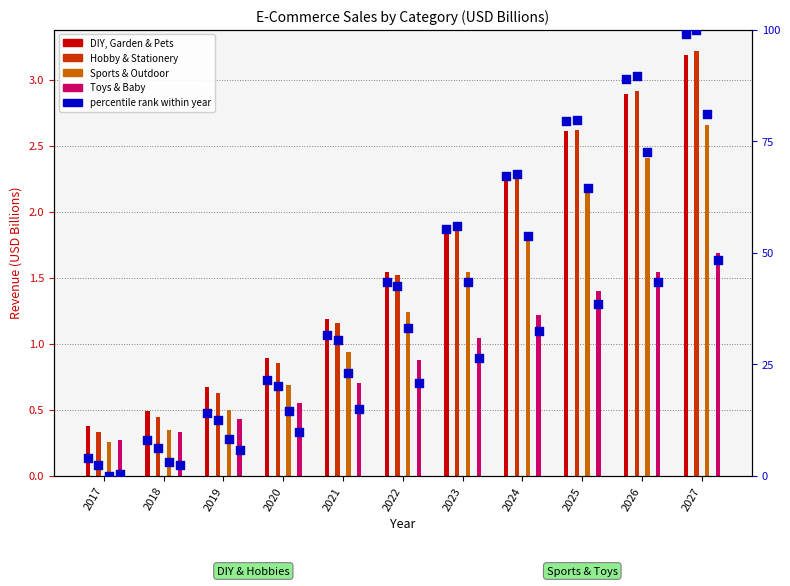

What is the ratio of the value at 2019 to the value at 2023?

0.3